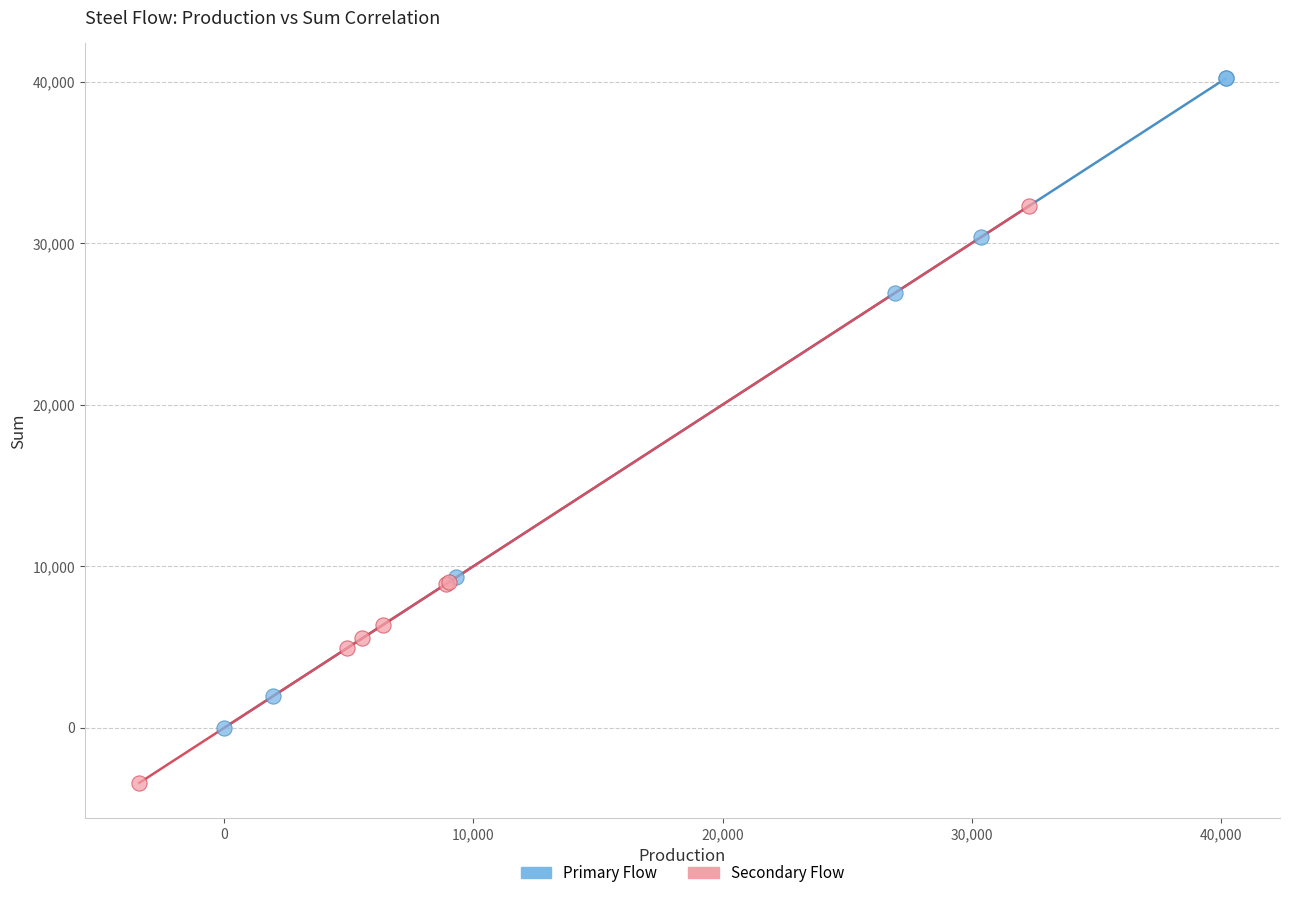

Which series has the widest spread of Y values?

Primary Flow